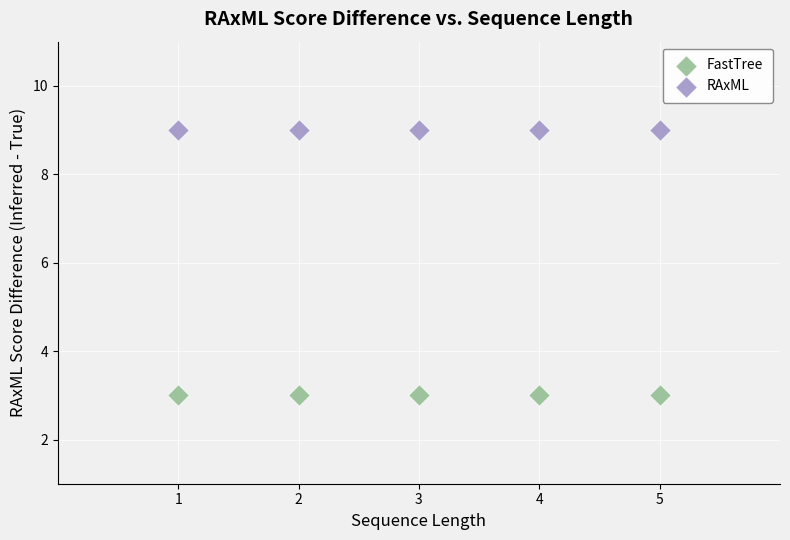

Which series reaches the minimum Y coordinate?

FastTree